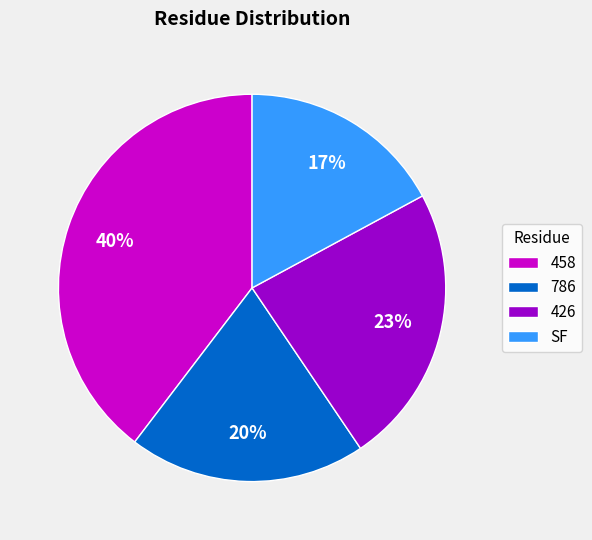

To the nearest percent, what percentage of the pie is 786?

20%